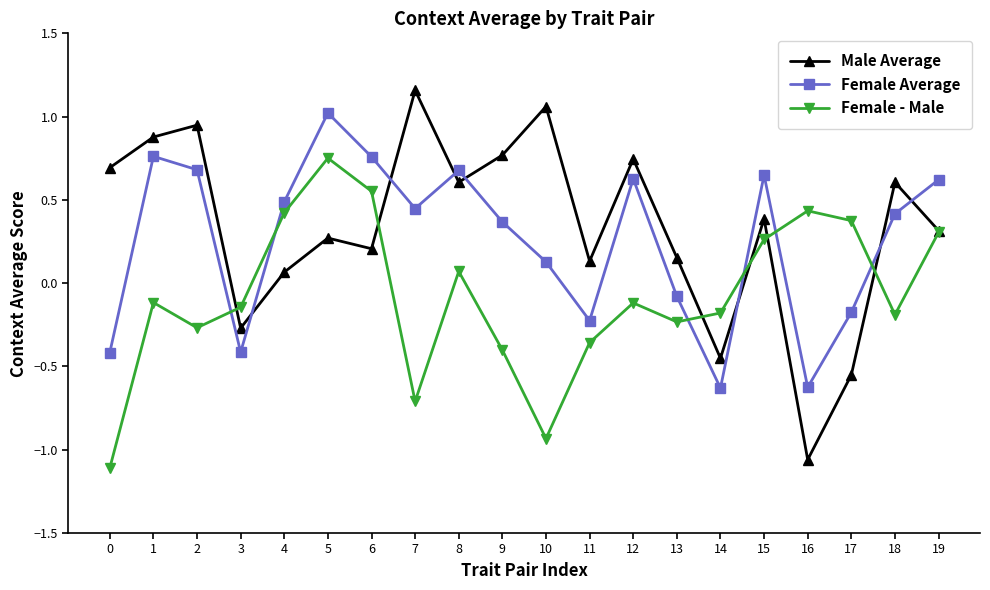

At which category does the chart reach its peak across all series?

7